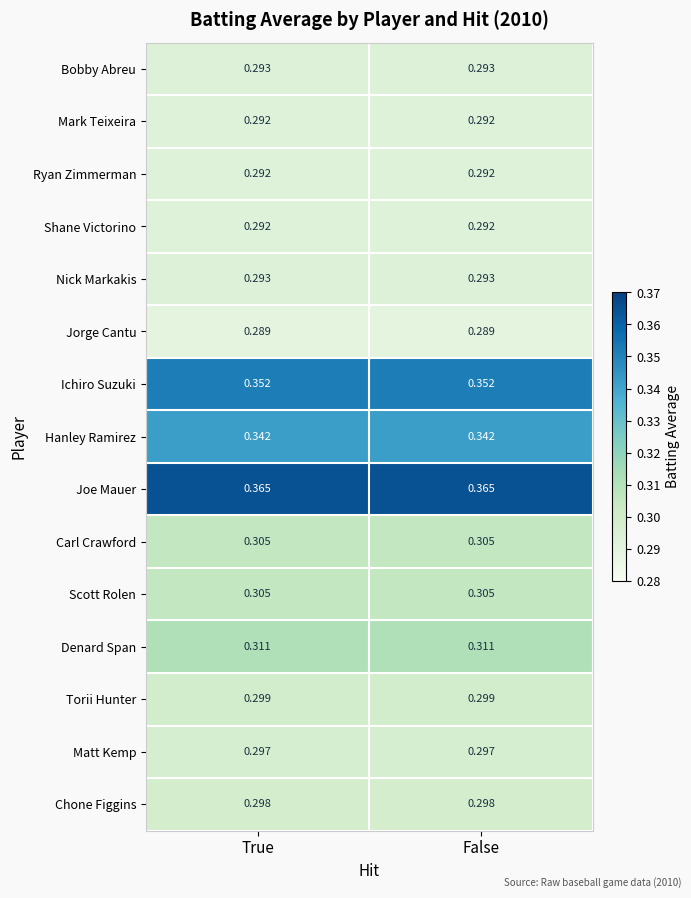

Which series has the largest total across all categories?

Joe Mauer